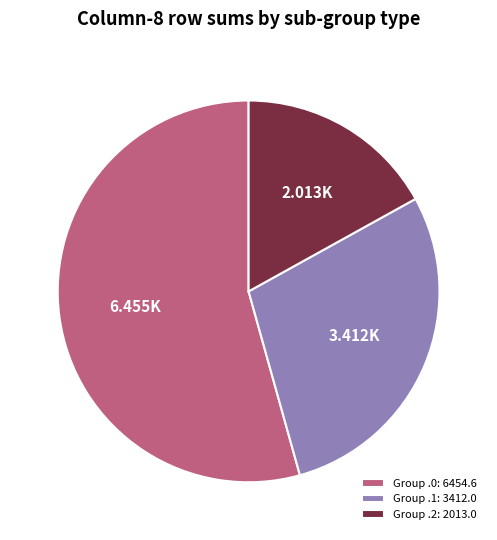

Approximately how many times larger is the value at Group .1 compared to Group .2?

1.7